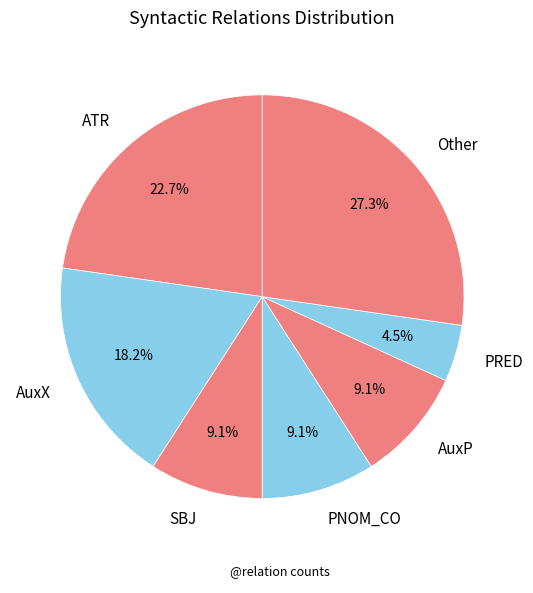

Count the number of slices in the pie.

7